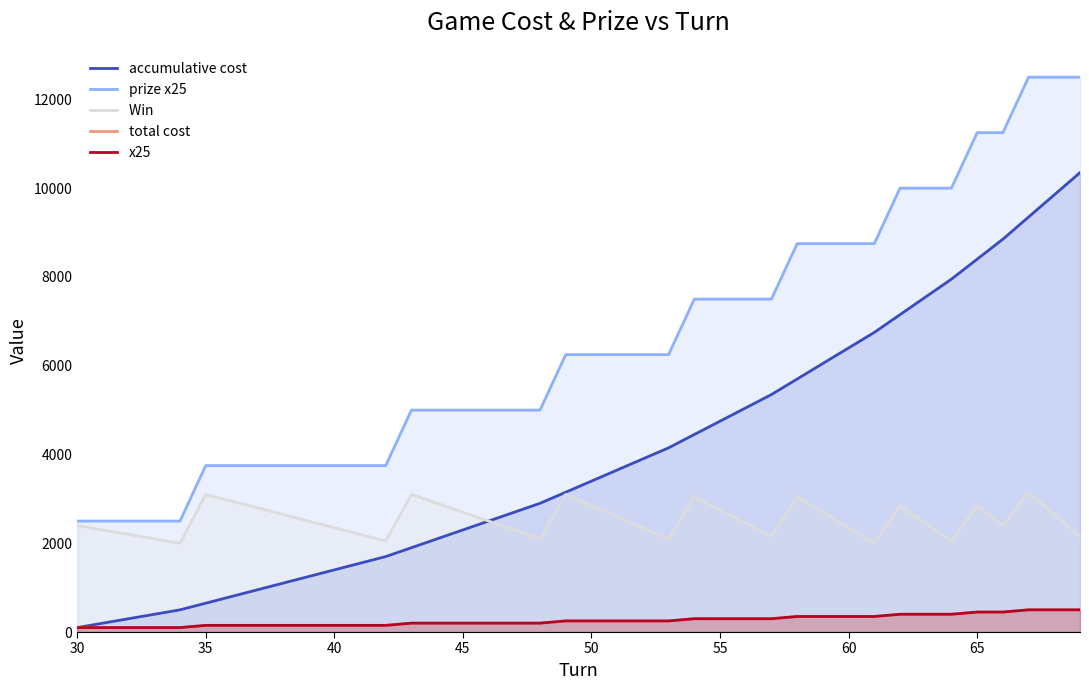

Count the number of data series in this chart.

5